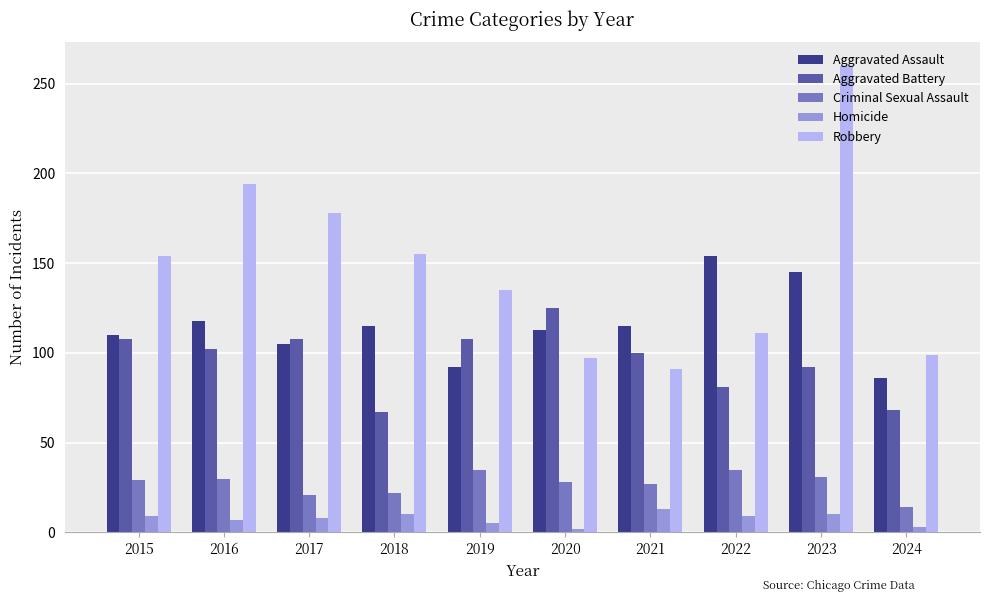

Which category has the highest value across all series?

2023